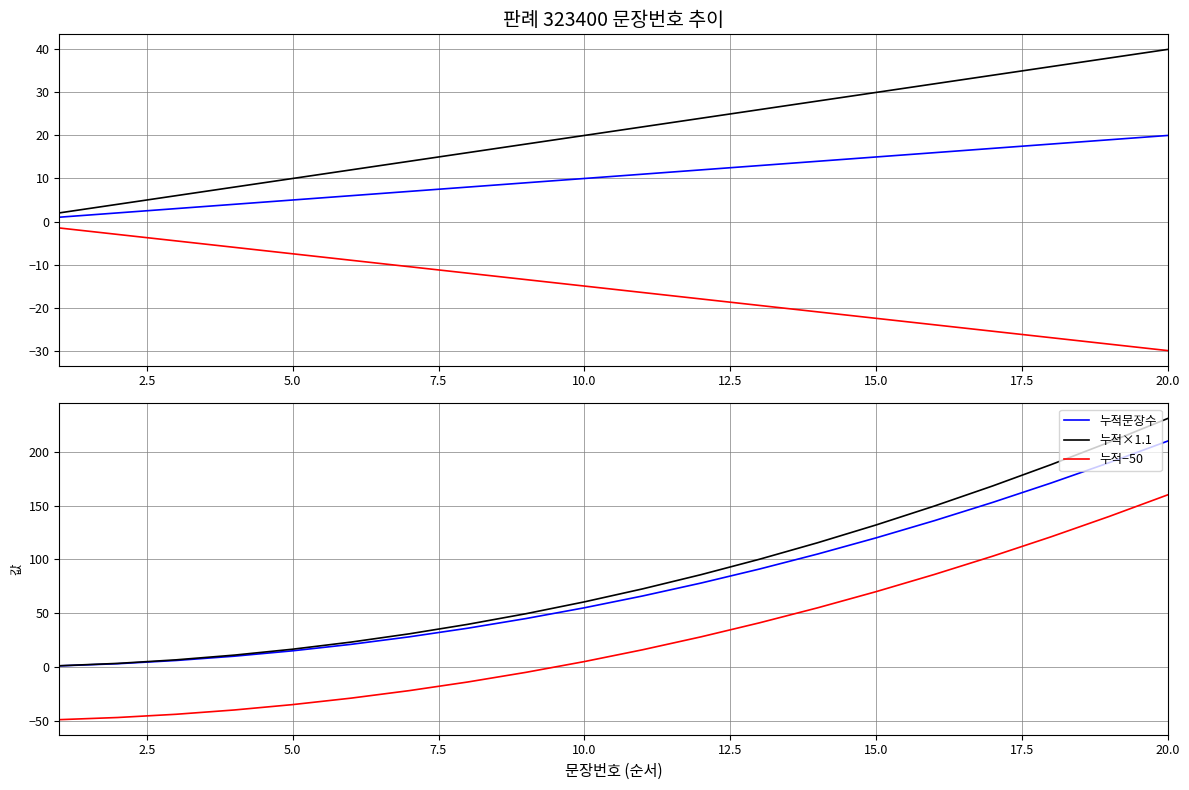

Which category has the highest value in the 누적−50 series?

20.0